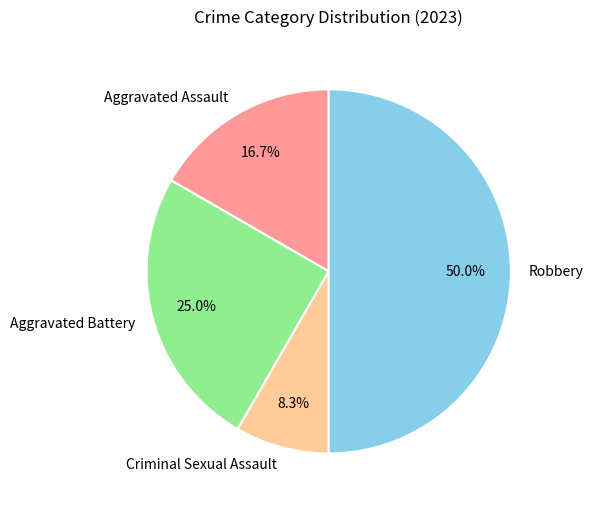

Is it true that Aggravated Battery is 25% of the pie?

True